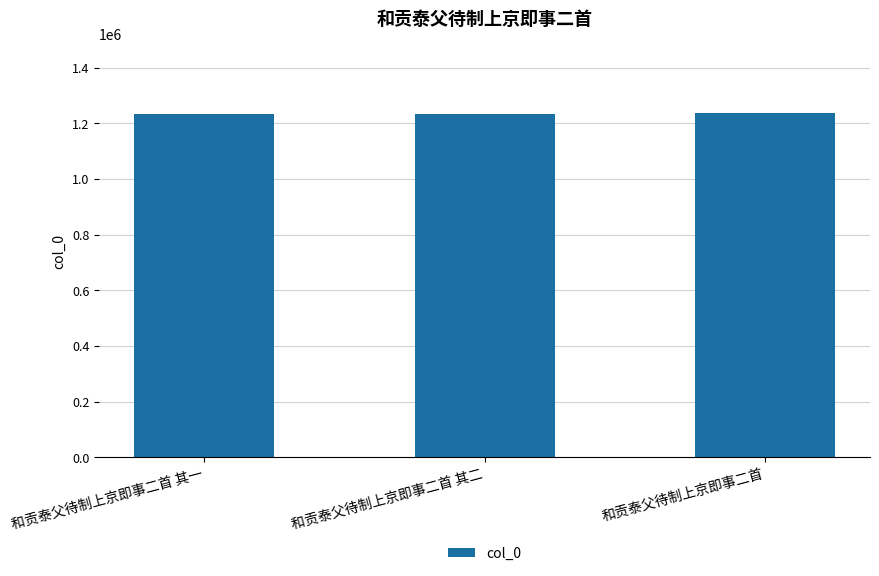

What is the difference between the maximum and minimum values?

4960